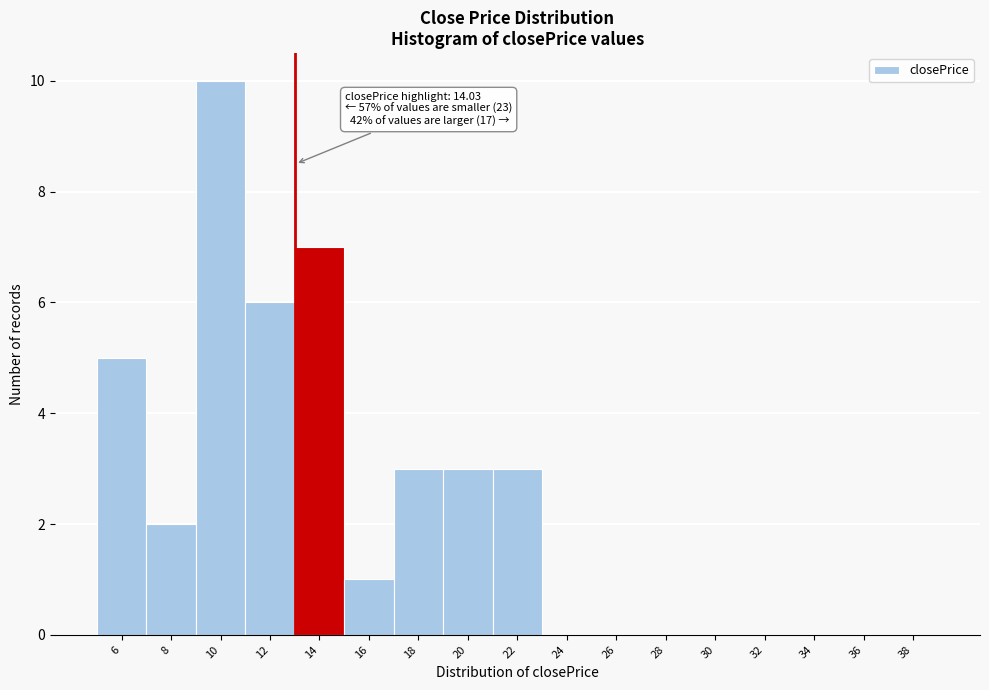

Reading right to left, list all the values displayed in this chart.

38=0	36=0	34=0	32=0	30=0	28=0	26=0	24=0	22=3	20=3	18=3	16=1	14=7	12=6	10=10	8=2	6=5